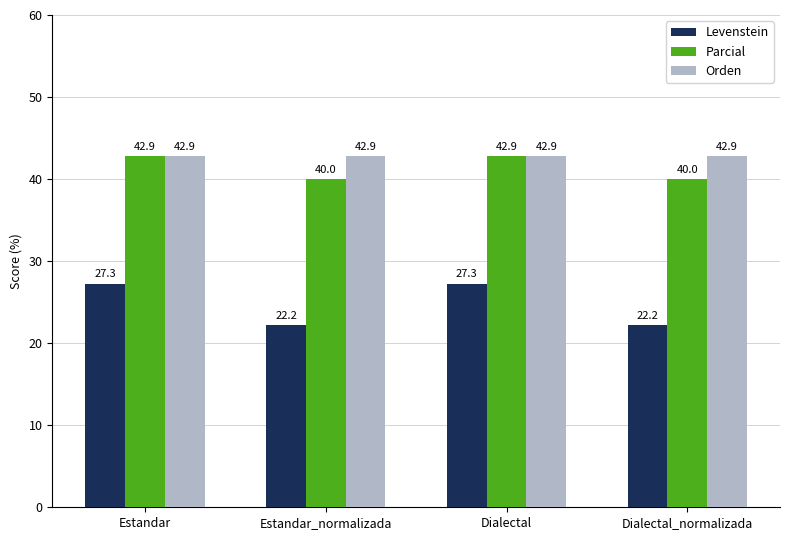

The value of Levenstein at Estandar_normalizada is 29.1. True or false?

False